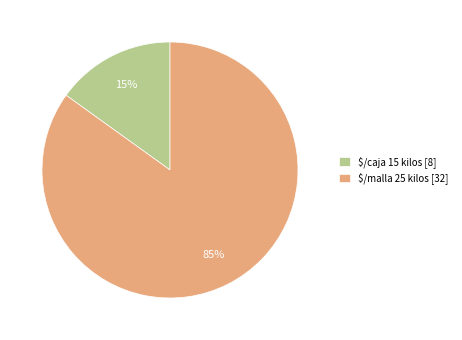

How many segments does this pie chart have?

2